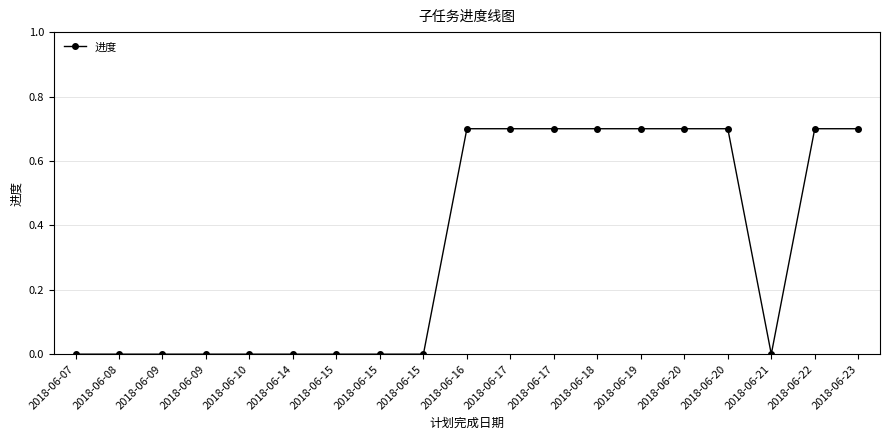

Does the chart have visible grid lines?

Yes